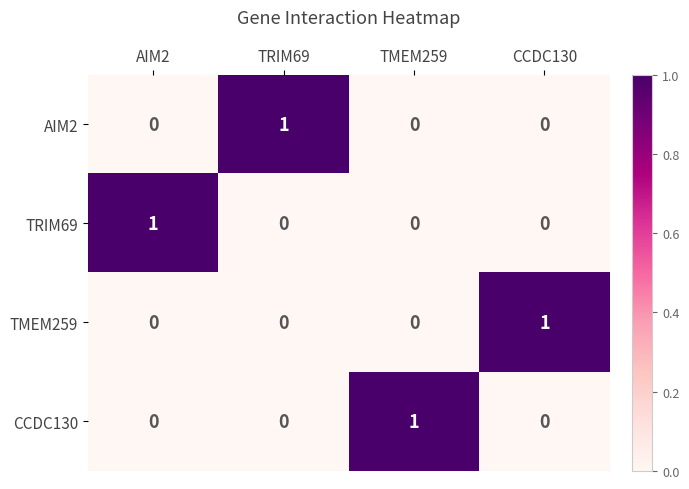

Count the number of data series in this chart.

4